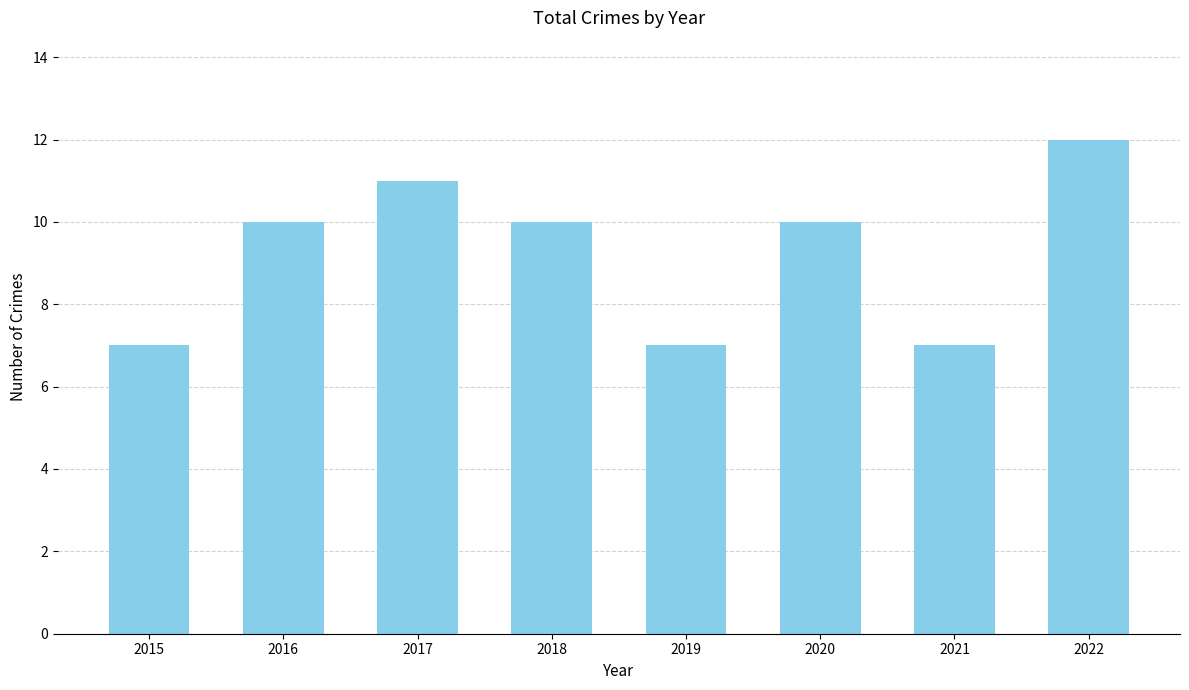

Between 2019 and 2022, which is larger?

2022